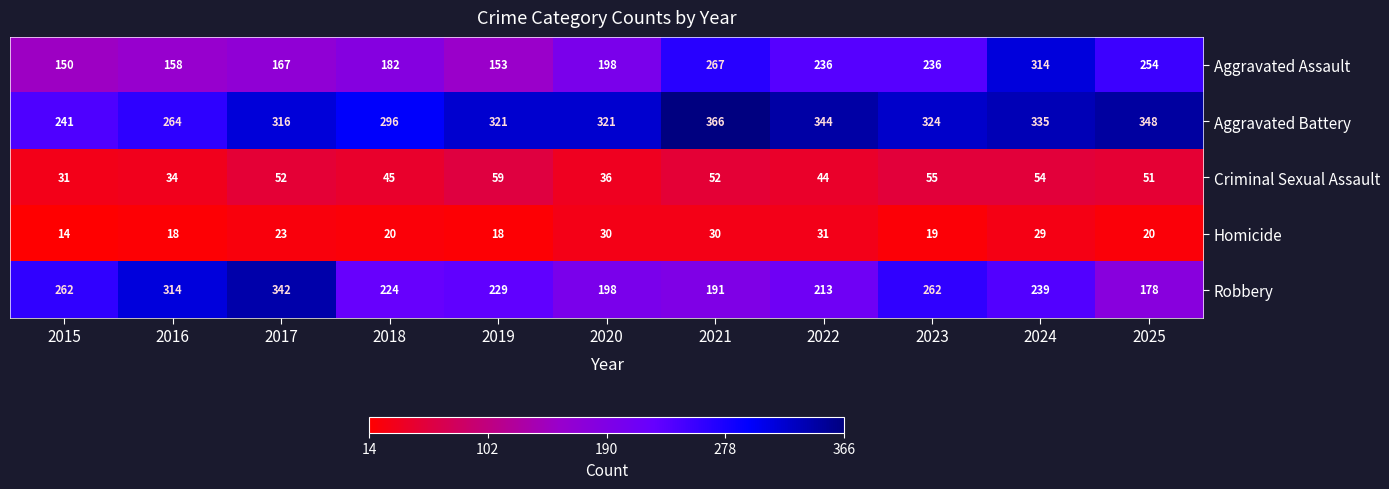

The value of Aggravated Battery at 2023 is 324. True or false?

True